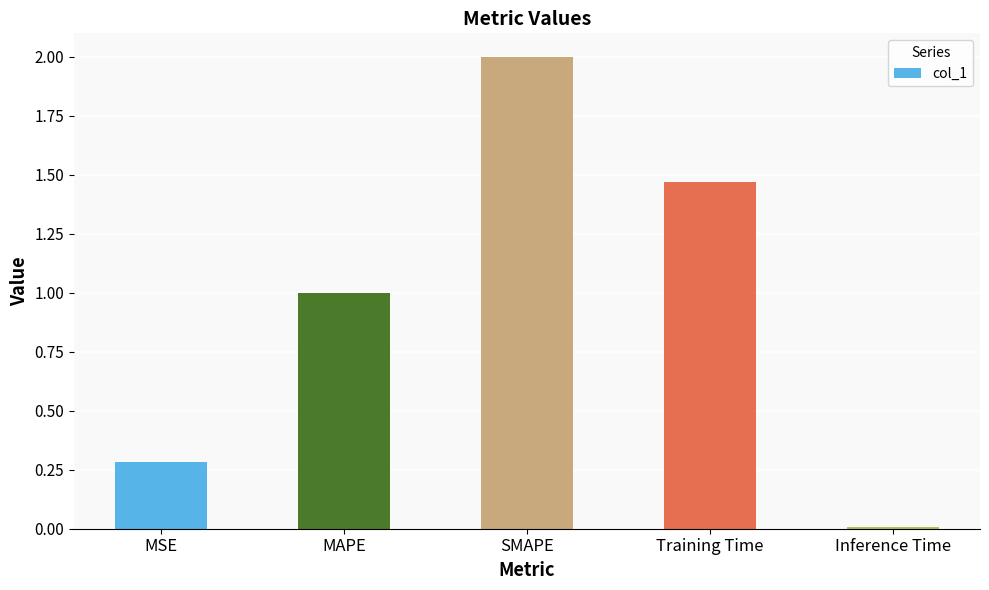

The chart shows a value of 2.0 at SMAPE. True or false?

True